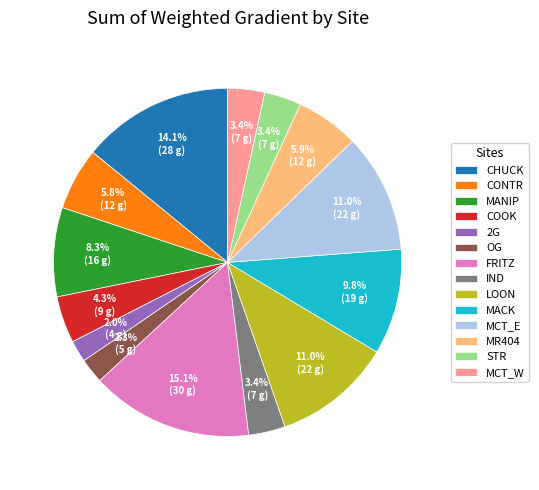

To the nearest percent, what is the difference between the largest and smallest slice percentages?

13%